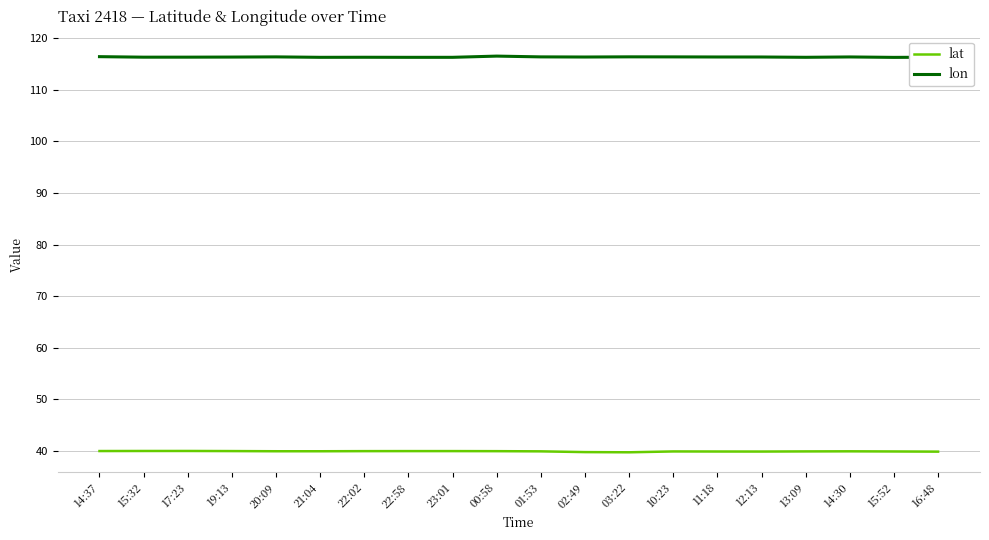

The value of lon at 21:04 is 116.3. True or false?

True